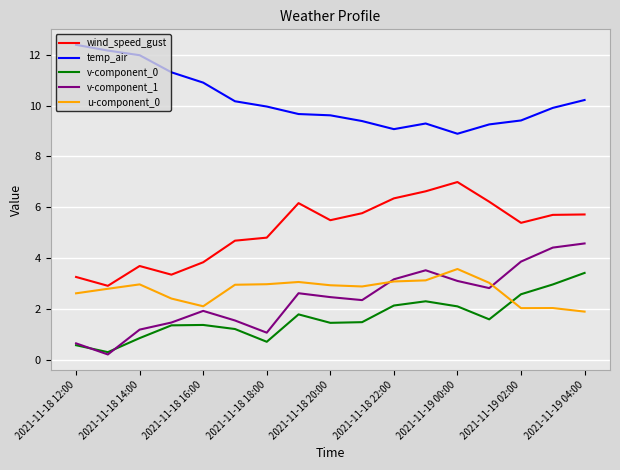

True or false: v-component_0 has more than 2 interior local peaks.

True